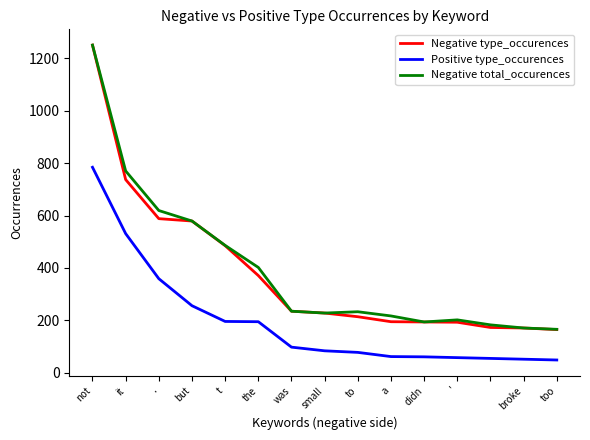

What is the minimum value shown in the chart?

49